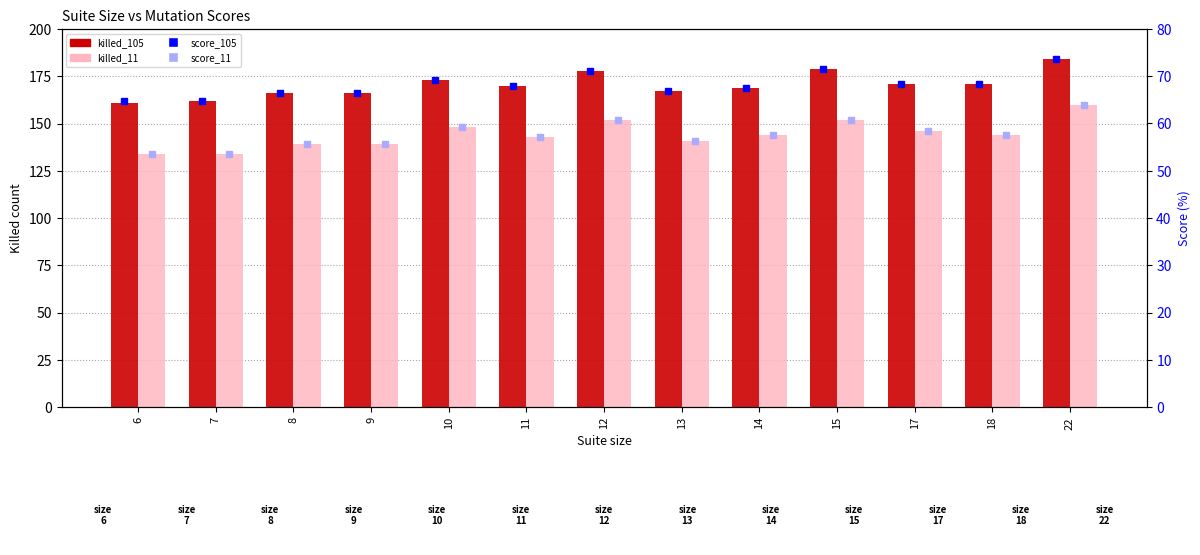

Count the number of categories in the chart.

13